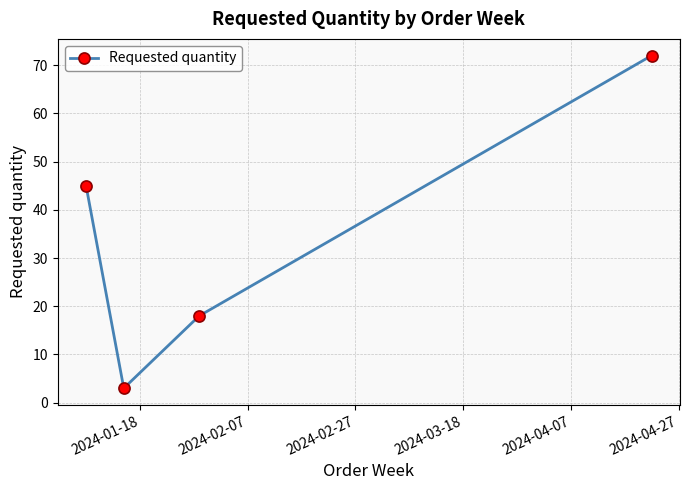

What is the value of the 4th point from the left?

72